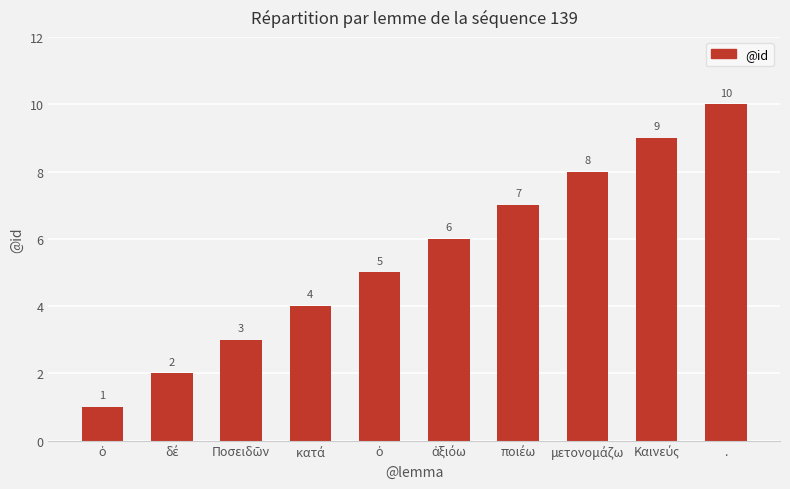

How many categories are shown in the chart?

10